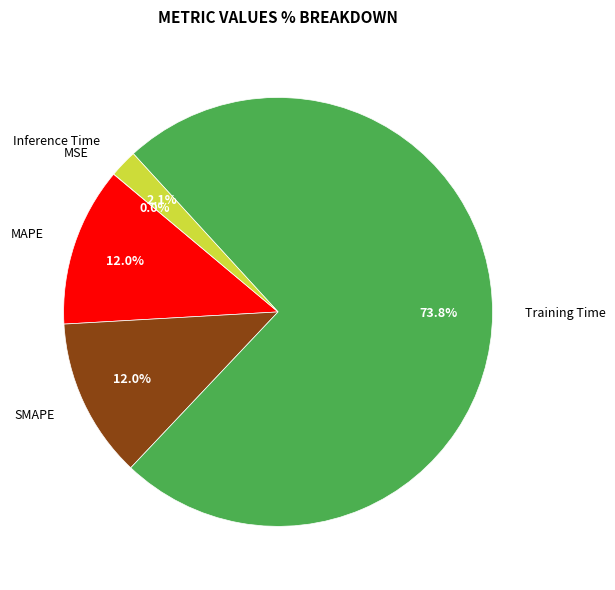

Is there a majority slice in this chart?

Yes